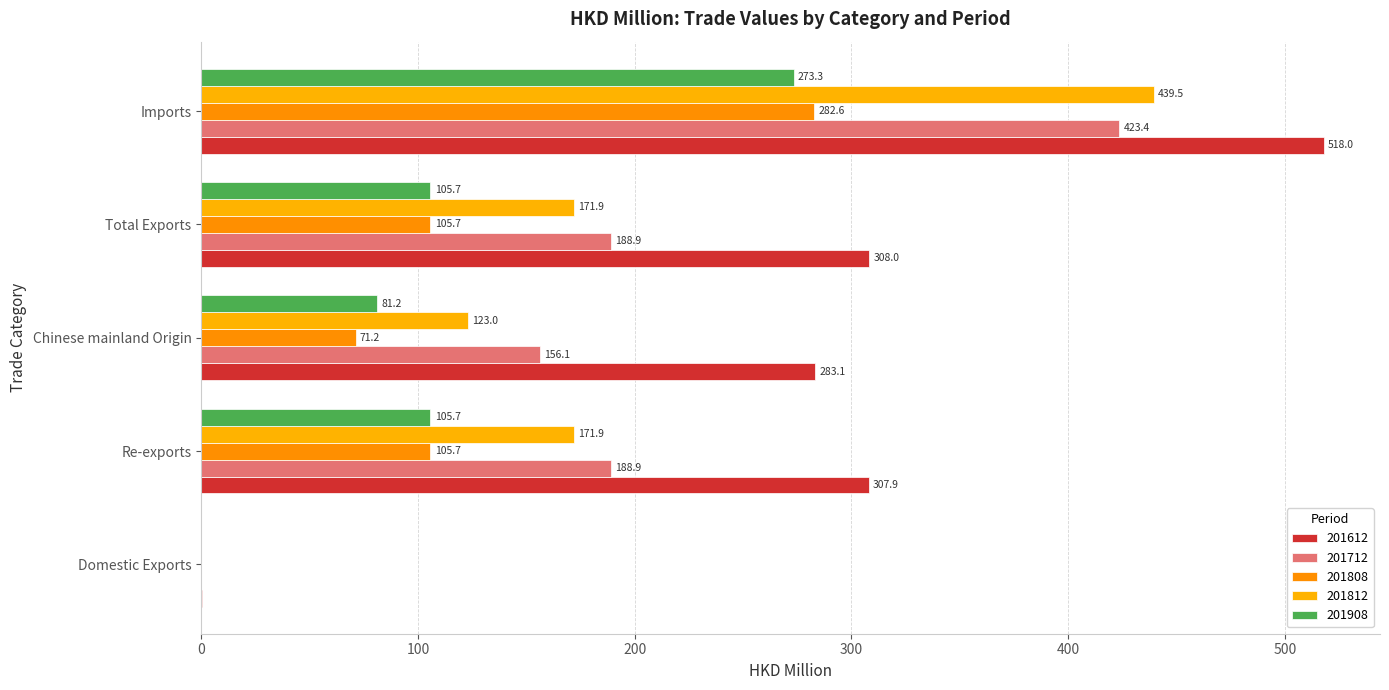

Reading left to right, extract all data points from this chart.

201612: Domestic Exports=0.2	Re-exports=307.9	Chinese mainland Origin=283.1	Total Exports=308.0	Imports=518.0
201712: Domestic Exports=0.0	Re-exports=188.9	Chinese mainland Origin=156.1	Total Exports=188.9	Imports=423.4
201808: Domestic Exports=0.0	Re-exports=105.7	Chinese mainland Origin=71.2	Total Exports=105.7	Imports=282.6
201812: Domestic Exports=0.0	Re-exports=171.9	Chinese mainland Origin=123.0	Total Exports=171.9	Imports=439.5
201908: Domestic Exports=0.0	Re-exports=105.7	Chinese mainland Origin=81.2	Total Exports=105.7	Imports=273.3